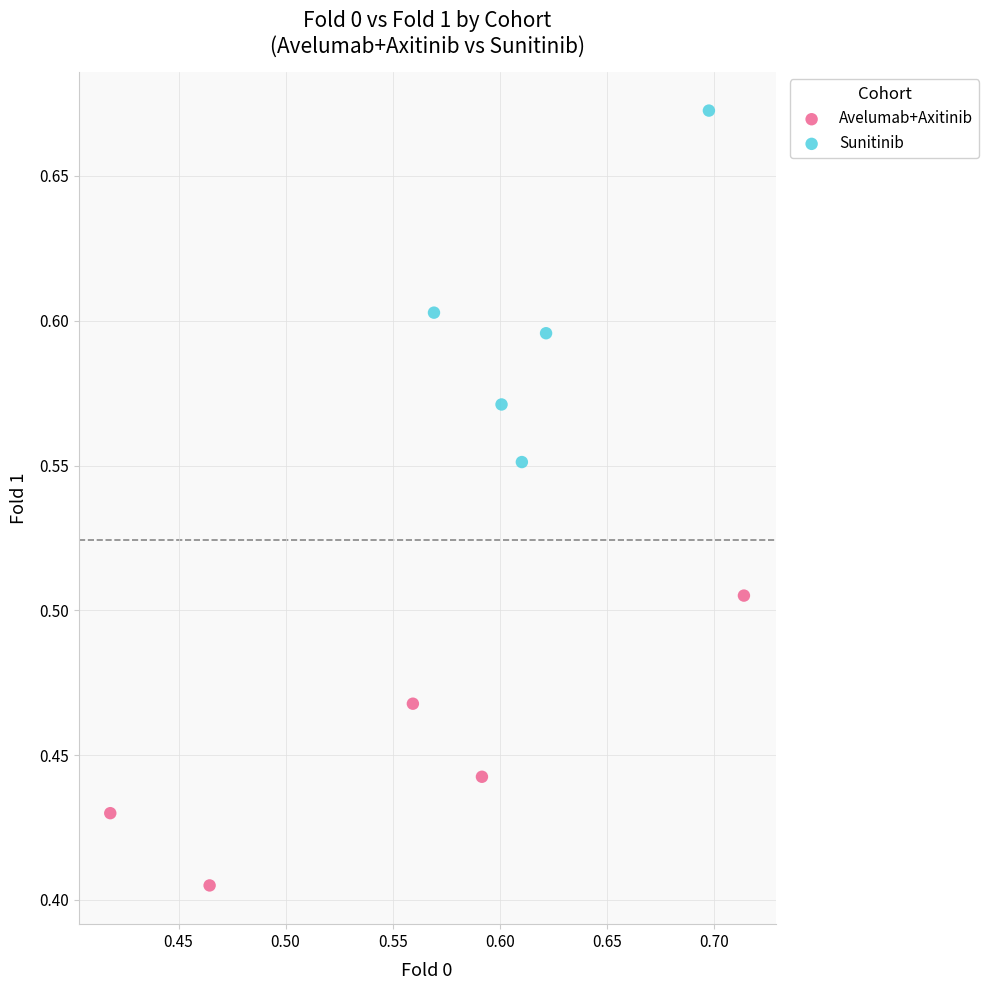

Which series has the widest spread of Y values?

Sunitinib